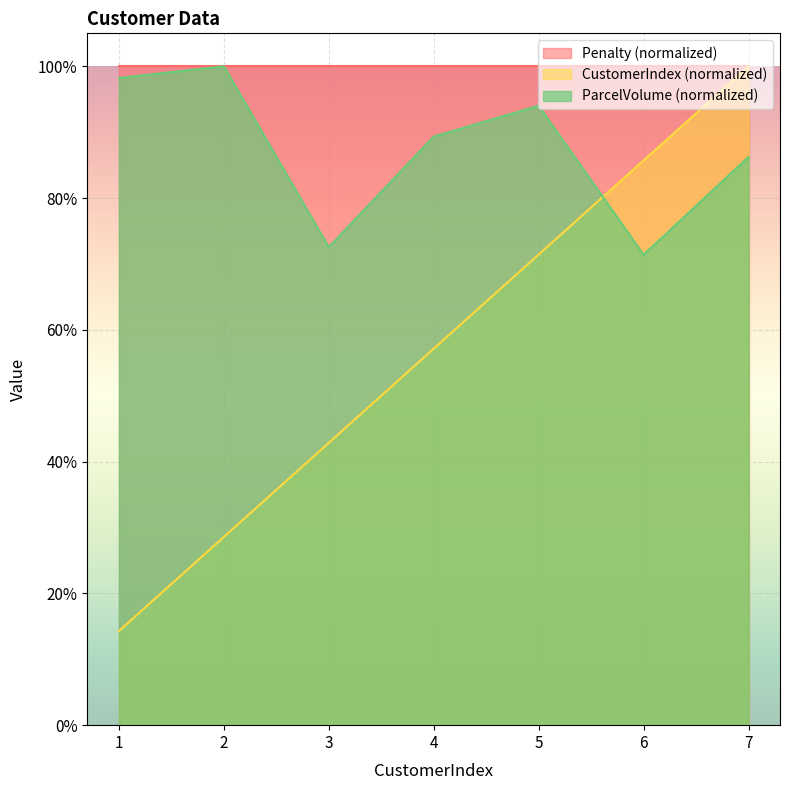

True or false: CustomerIndex and ParcelVolume cross at least once.

True